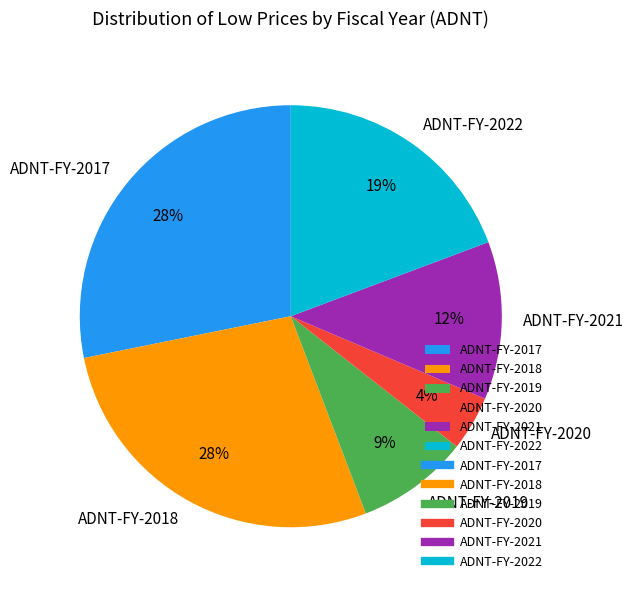

Count the number of slices in the pie.

6